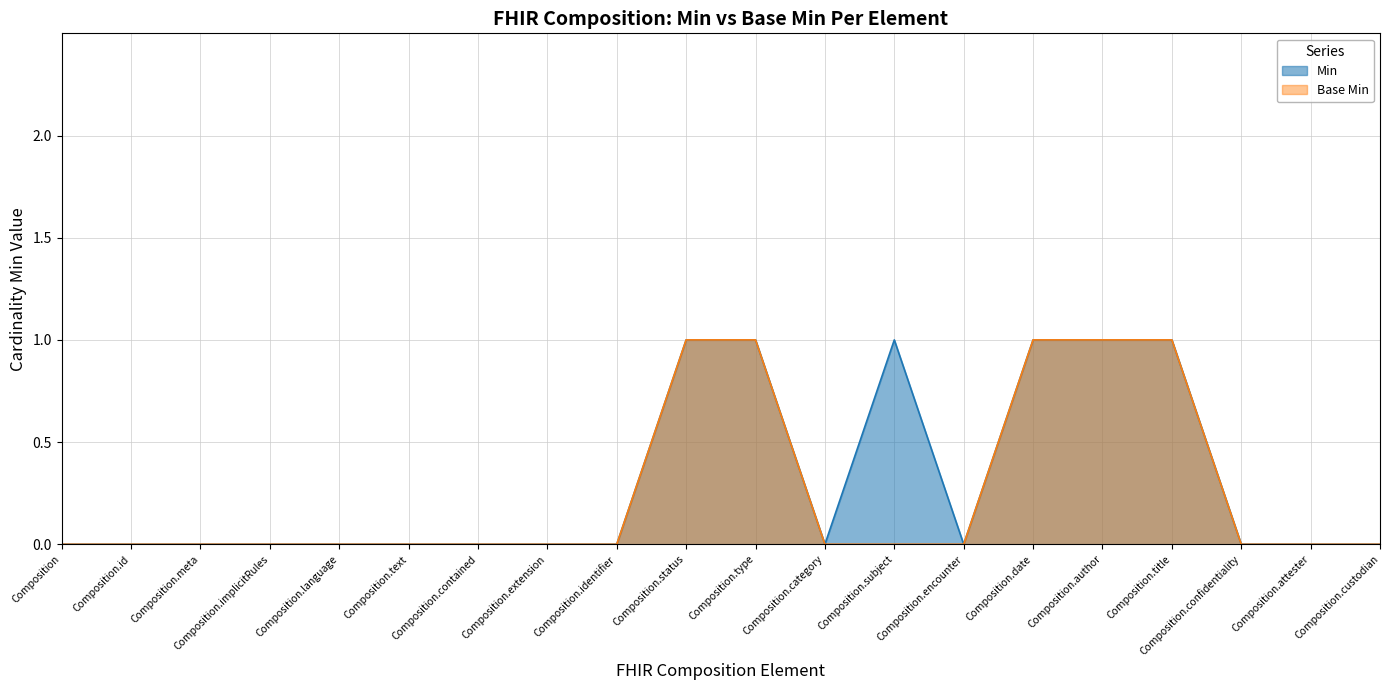

What is the label of the 14th point from the left?

Composition.encounter